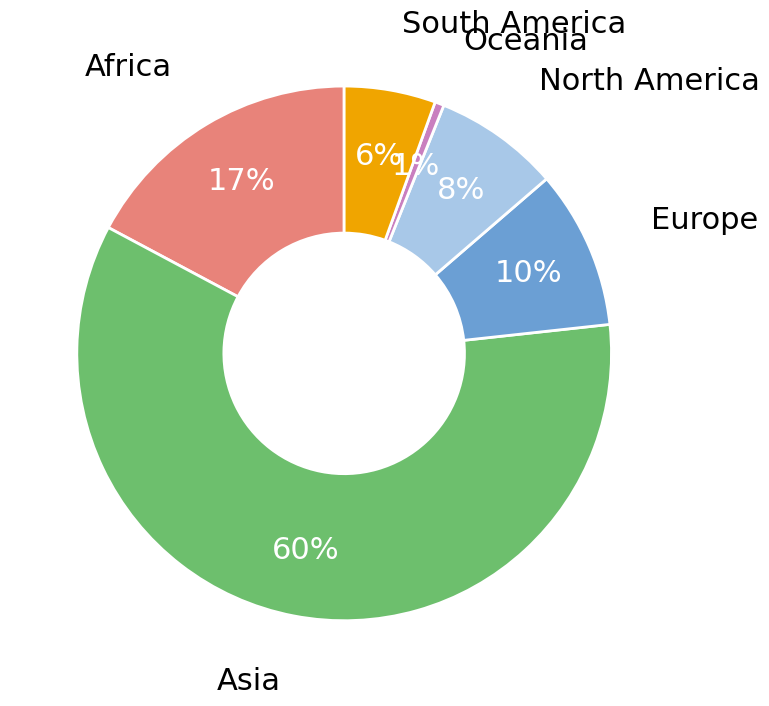

Which slice is the smallest?

Oceania